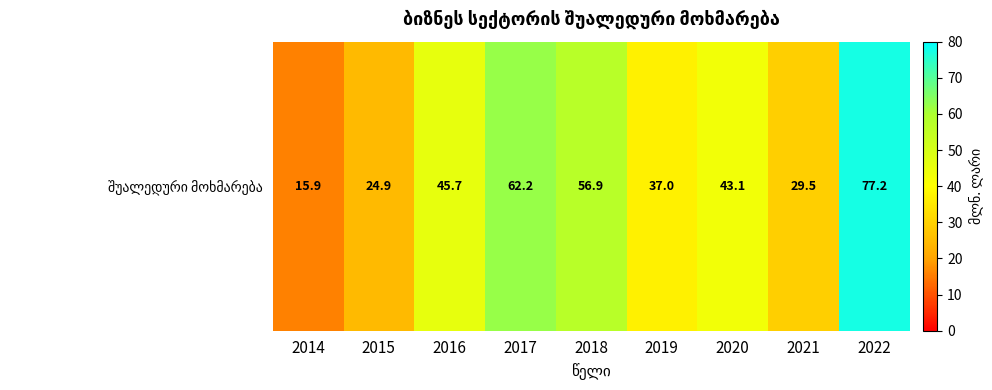

What is the approximate value at 2019?

37.0